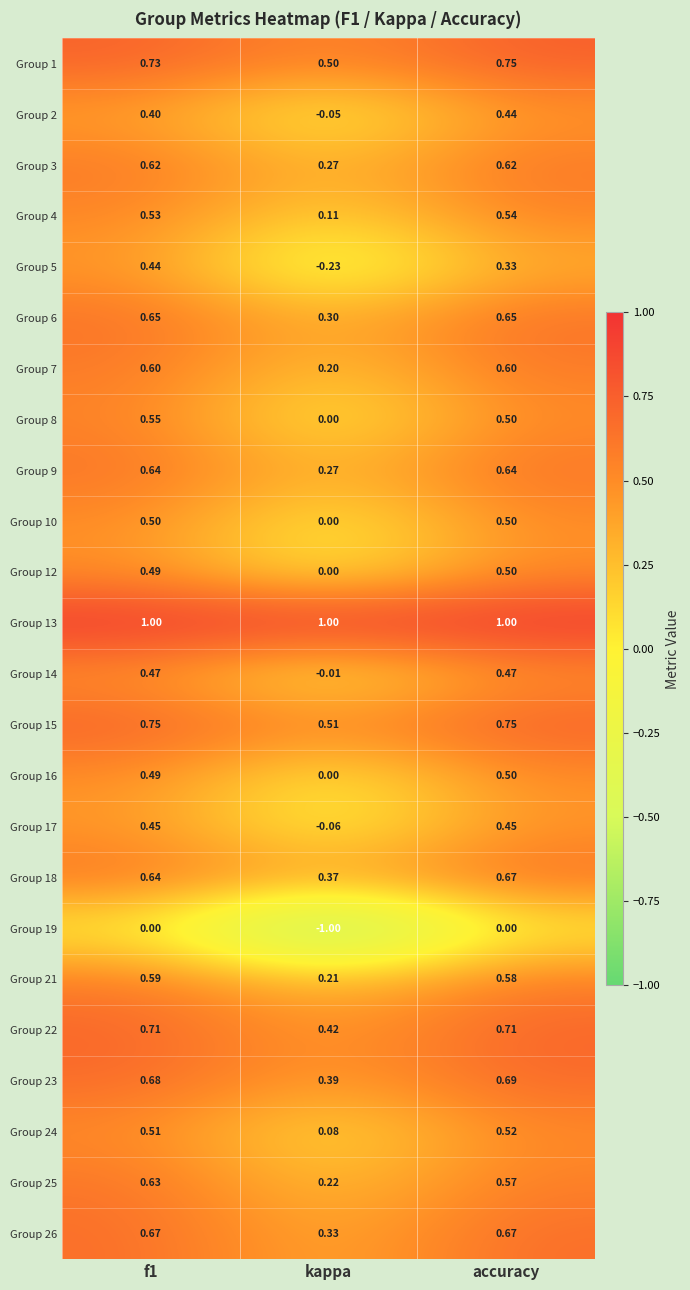

Which category has the lowest value in the Group 10 series?

kappa